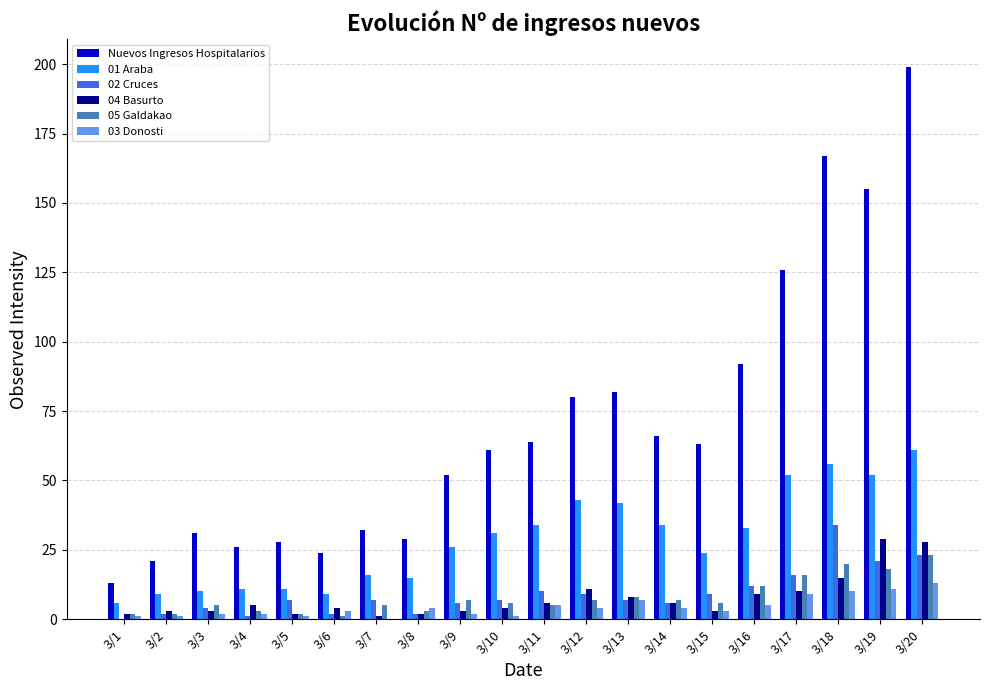

Is the value of 02 Cruces at 3/12 greater than the value of 03 Donosti at 3/5?

Yes